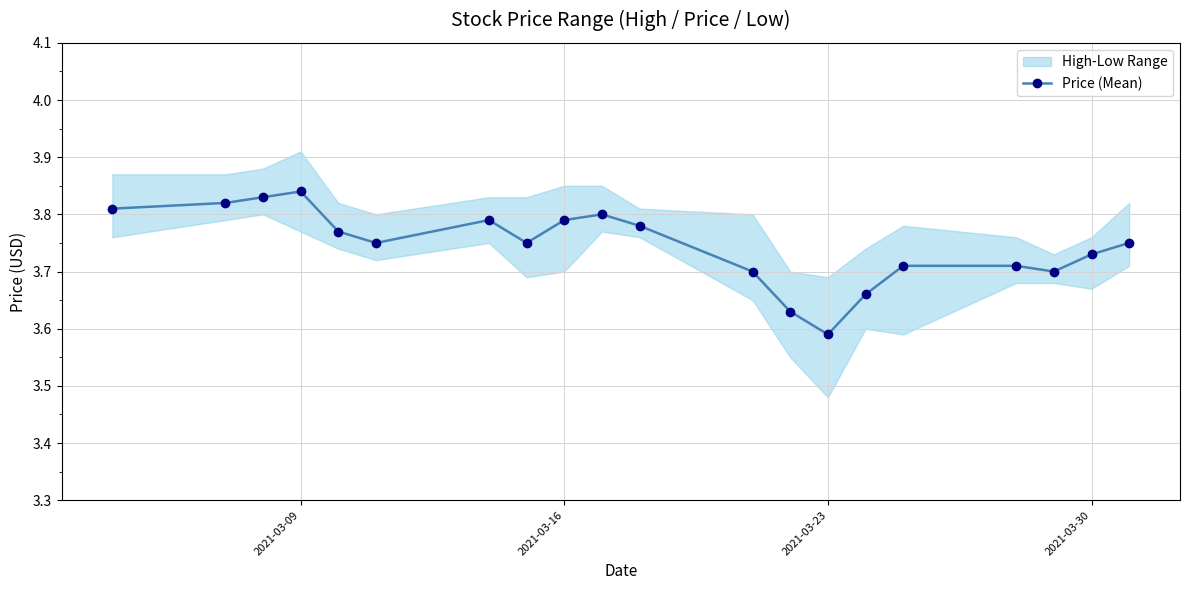

What is the average value?

3.7